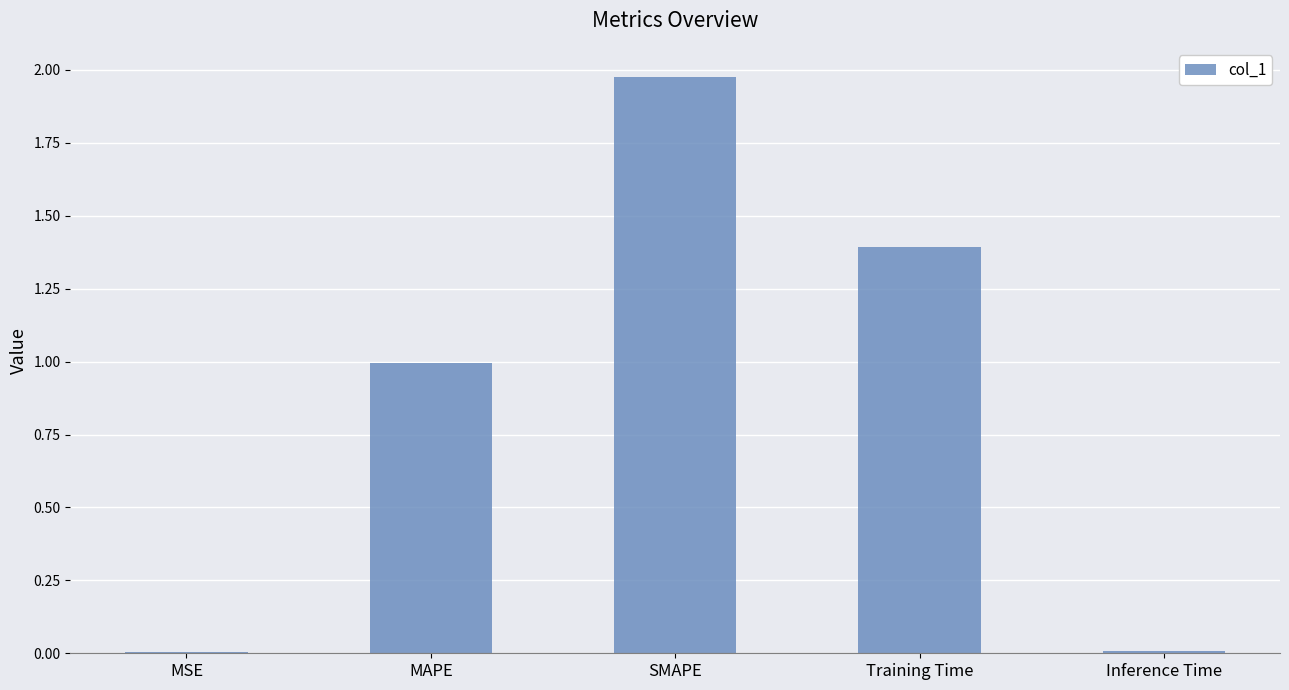

The chart shows a value of 0.0 at MSE. True or false?

True